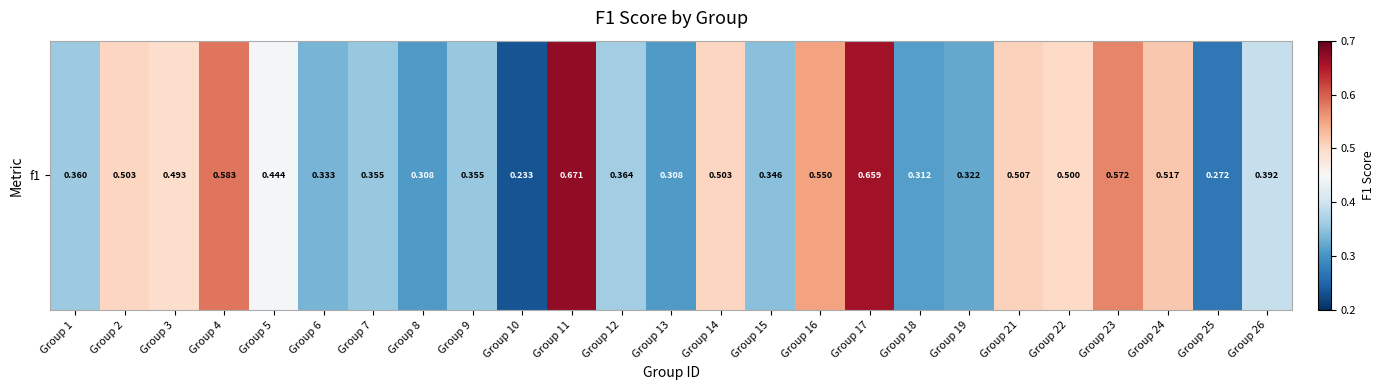

Which label corresponds to the smallest value in the chart?

Group 10